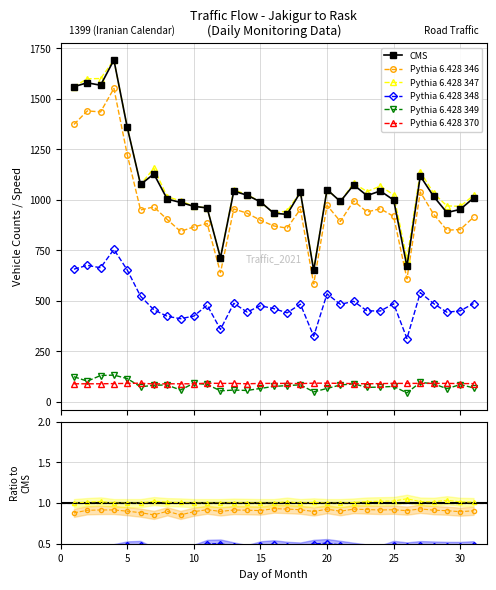

What is the difference between the highest and lowest values at 13?

990